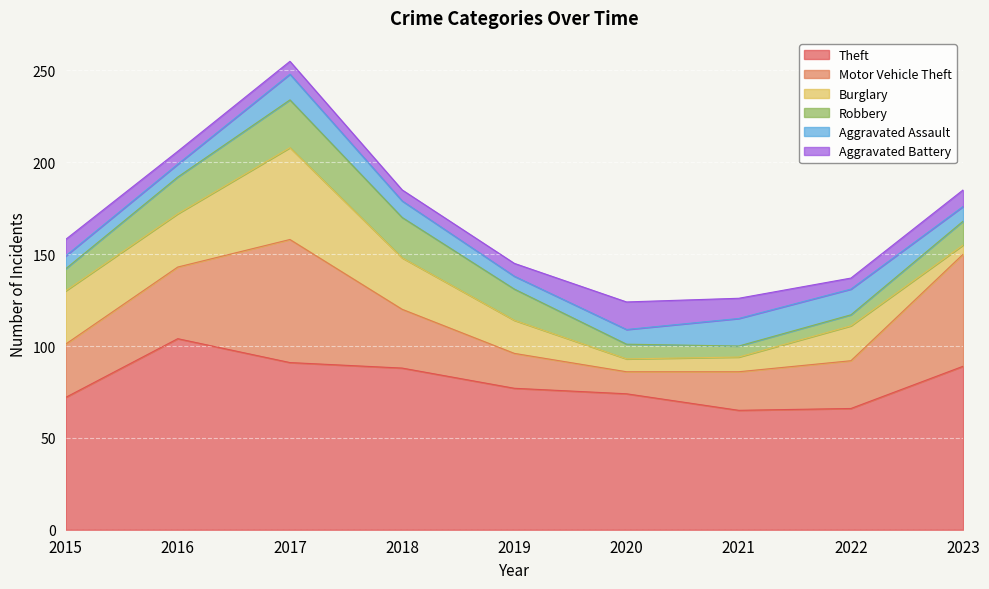

Which series changed the most between 2022 and 2023?

Motor Vehicle Theft